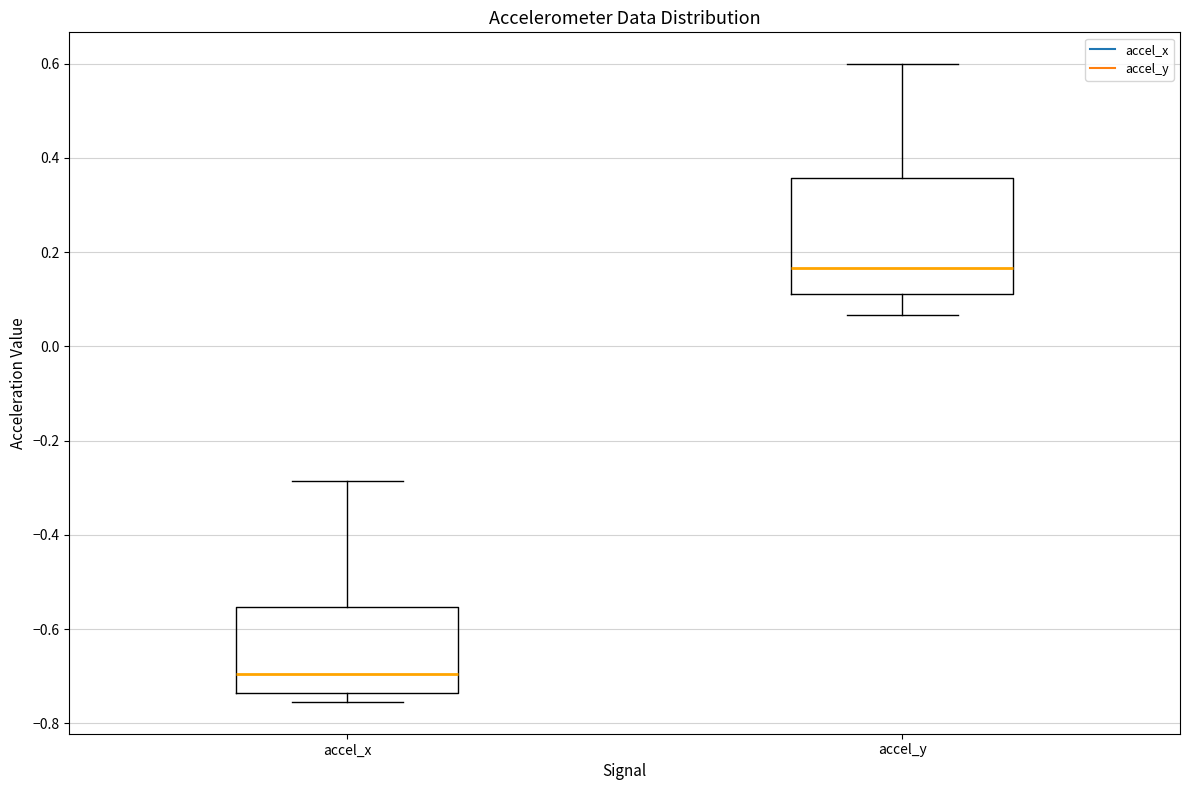

Which box's median line is the lowest?

accel_x